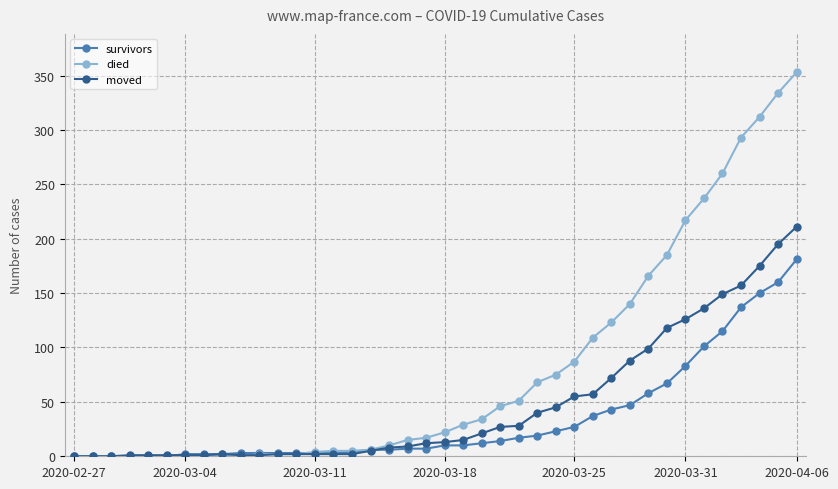

Which series has the widest spread of values?

died